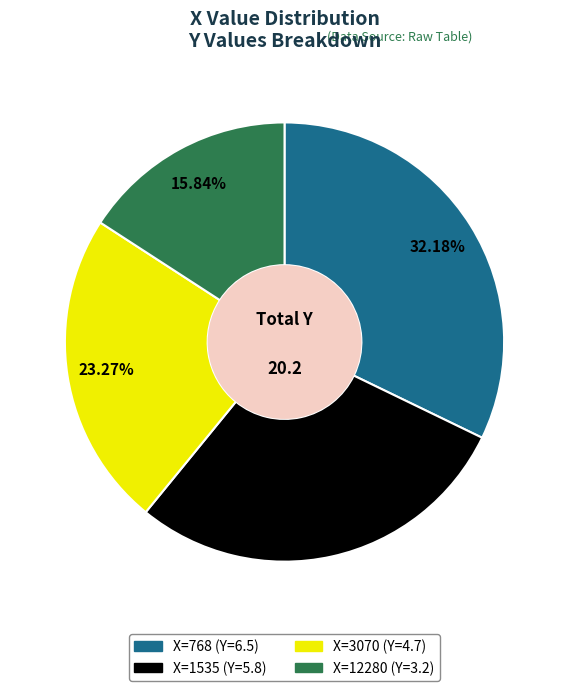

To the nearest percent, what is the difference between the largest and smallest slice percentages?

16%